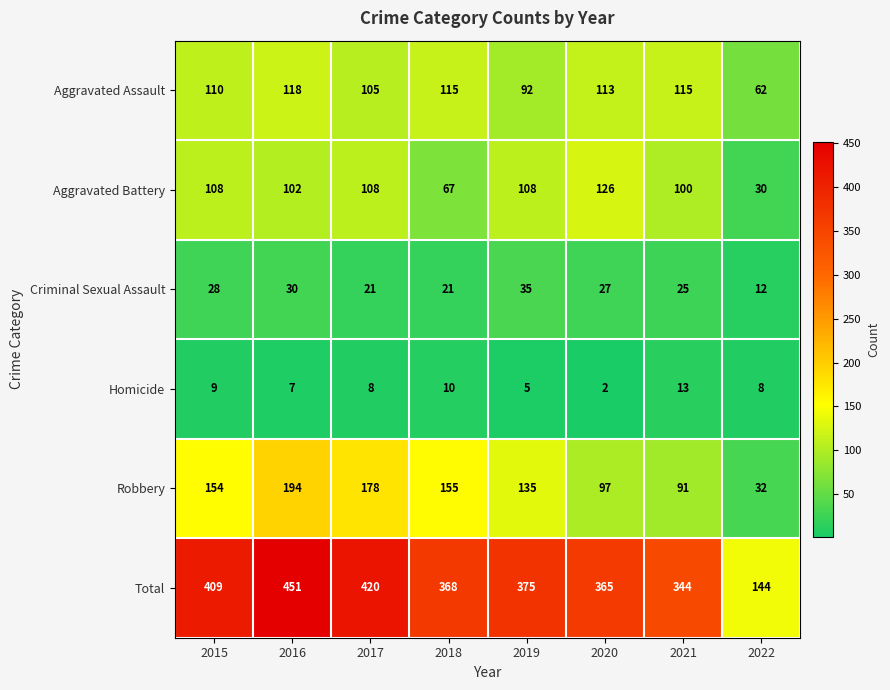

The Total series shows 451 at 2016. True or false?

True